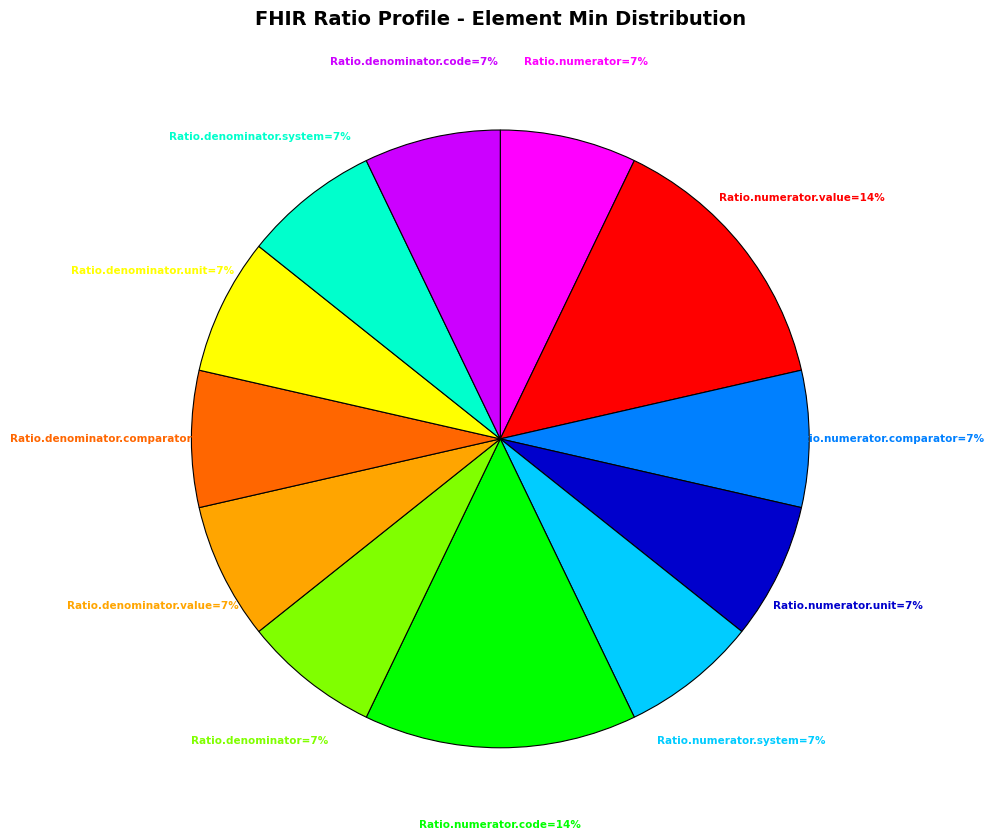

Is there any slice that represents more than half of the pie?

No